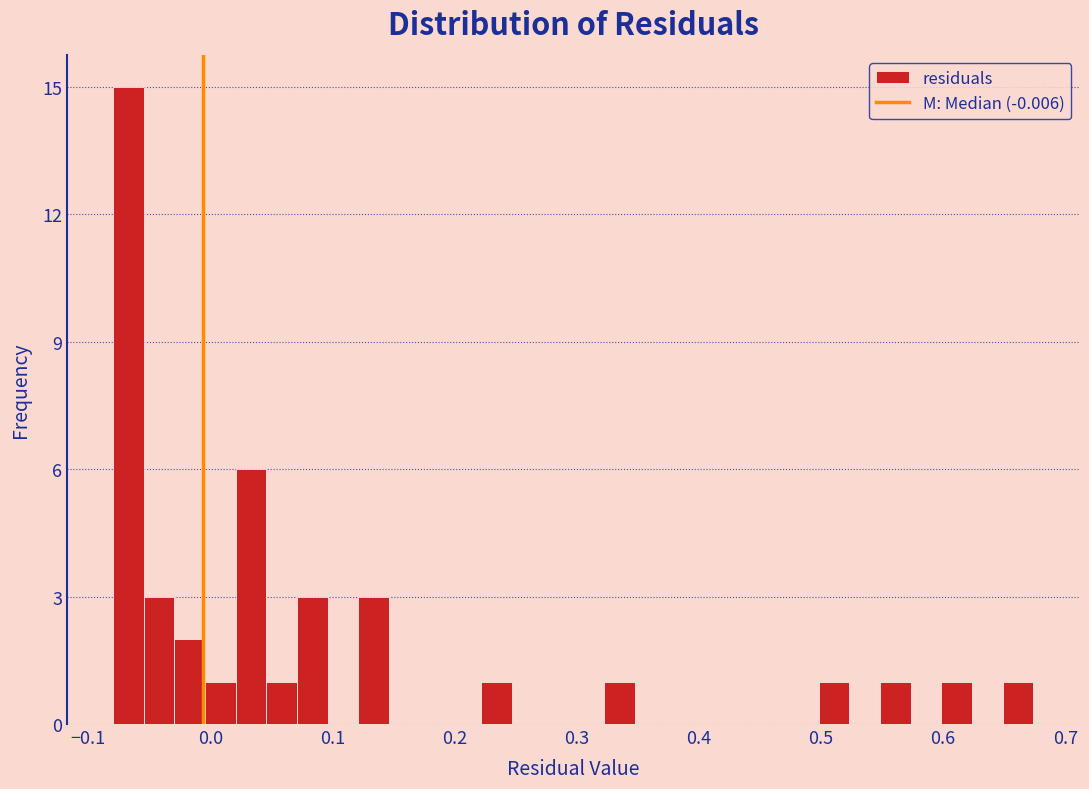

Around what value on the x-axis is the tallest bar? Give the approximate position of its centre, as read against the axis.

-0.07